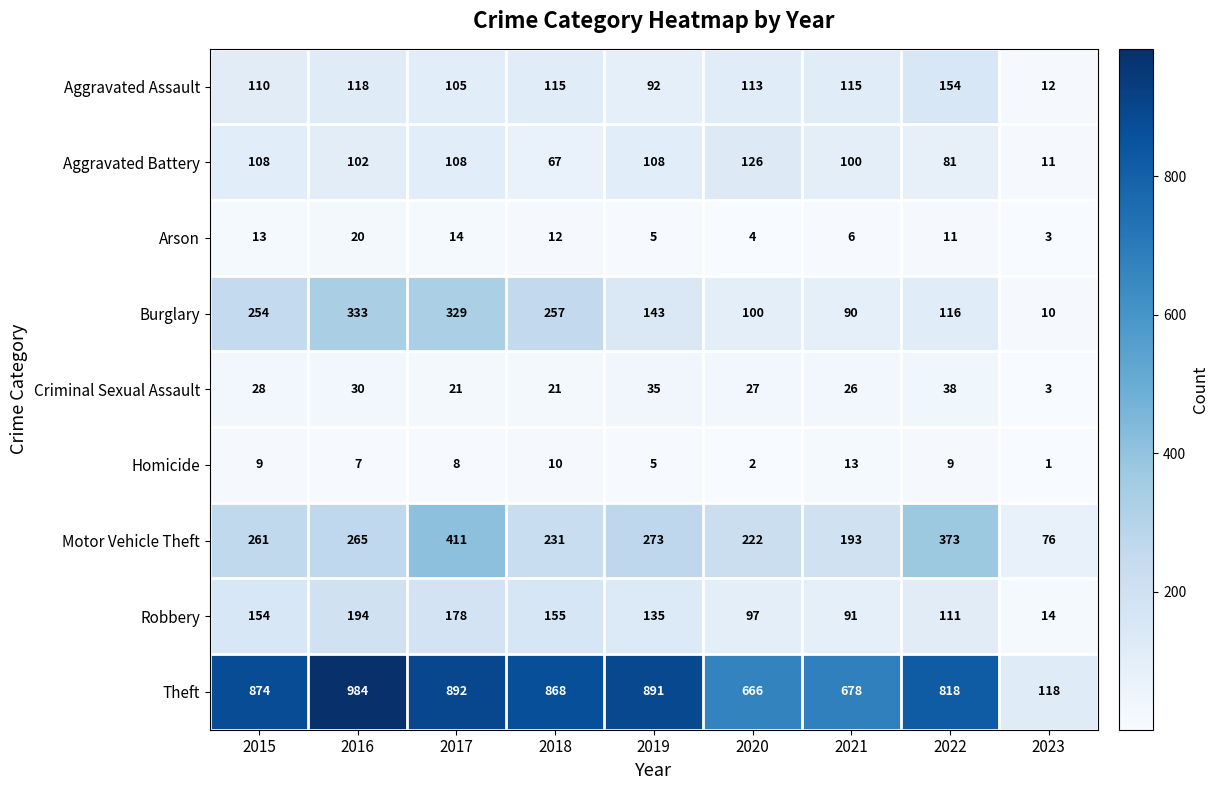

Which label corresponds to the largest value in the chart?

2016